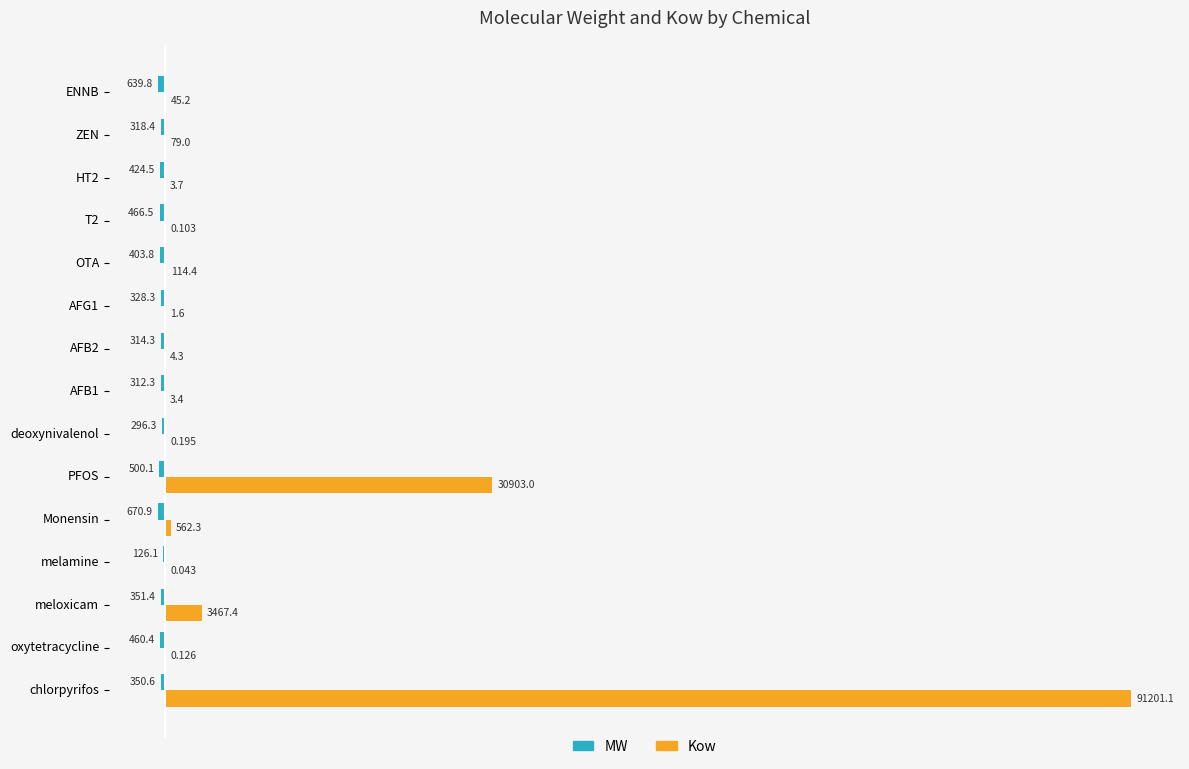

Which series changed the most between meloxicam and AFB2?

Kow